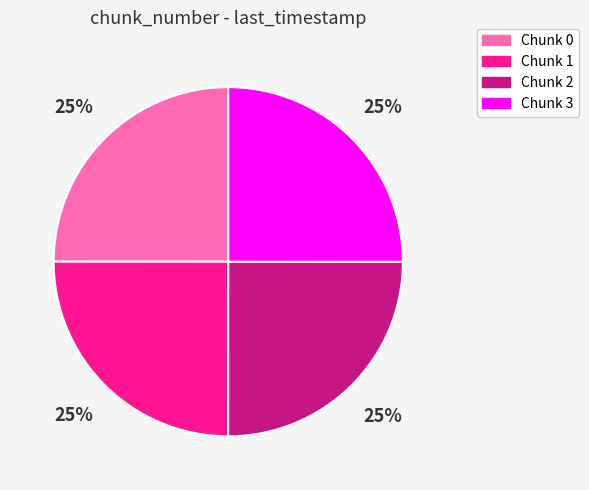

Does any single category account for the majority?

No